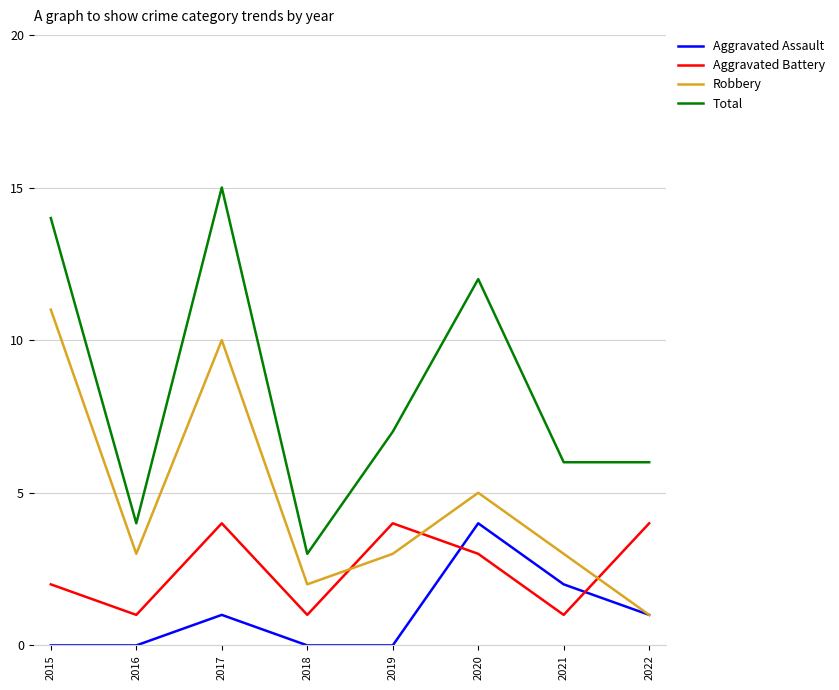

Where is the first local maximum for Aggravated Battery?

2017